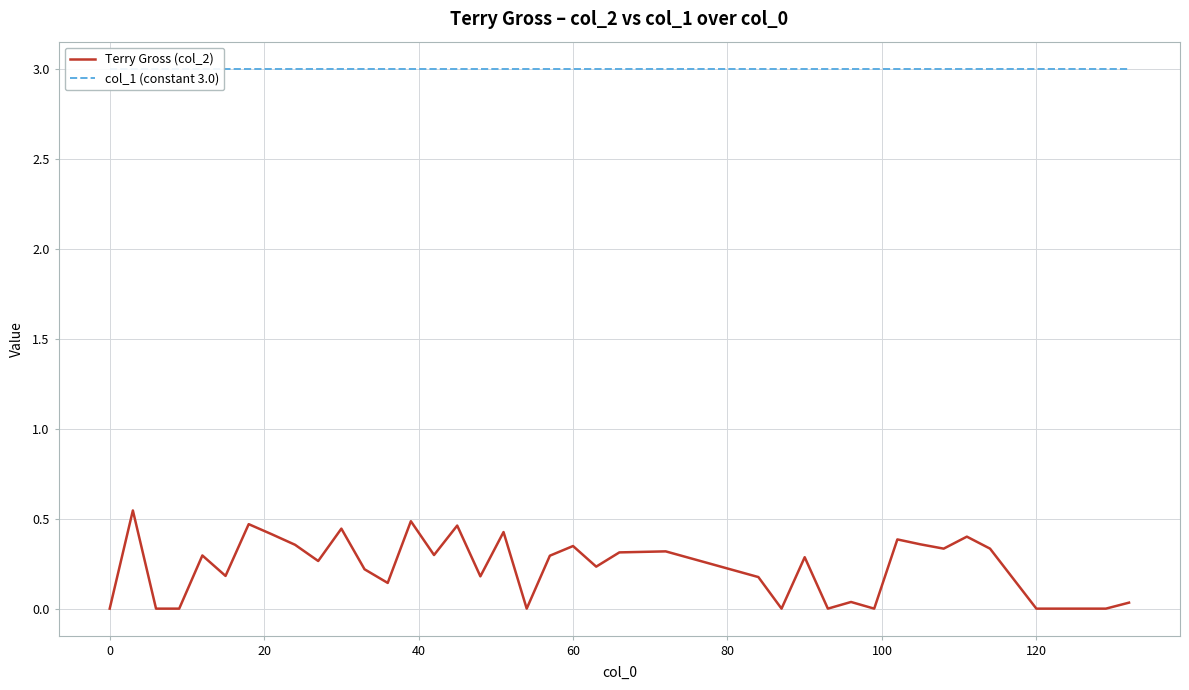

Does the chart display data point markers on the line(s)?

No